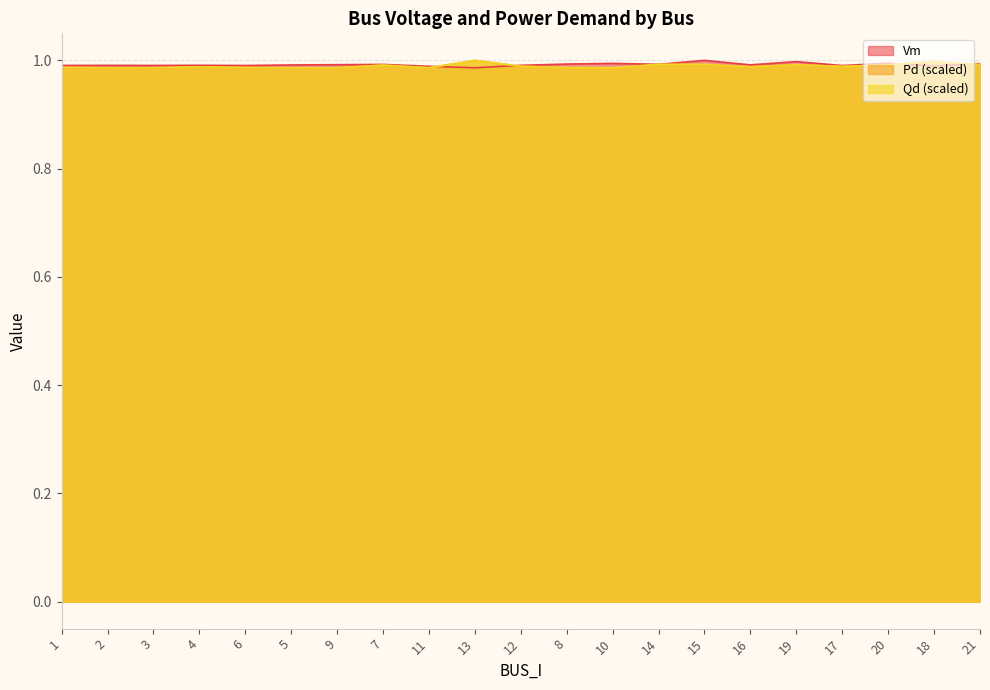

The Qd series shows 0.5 at 14. True or false?

False